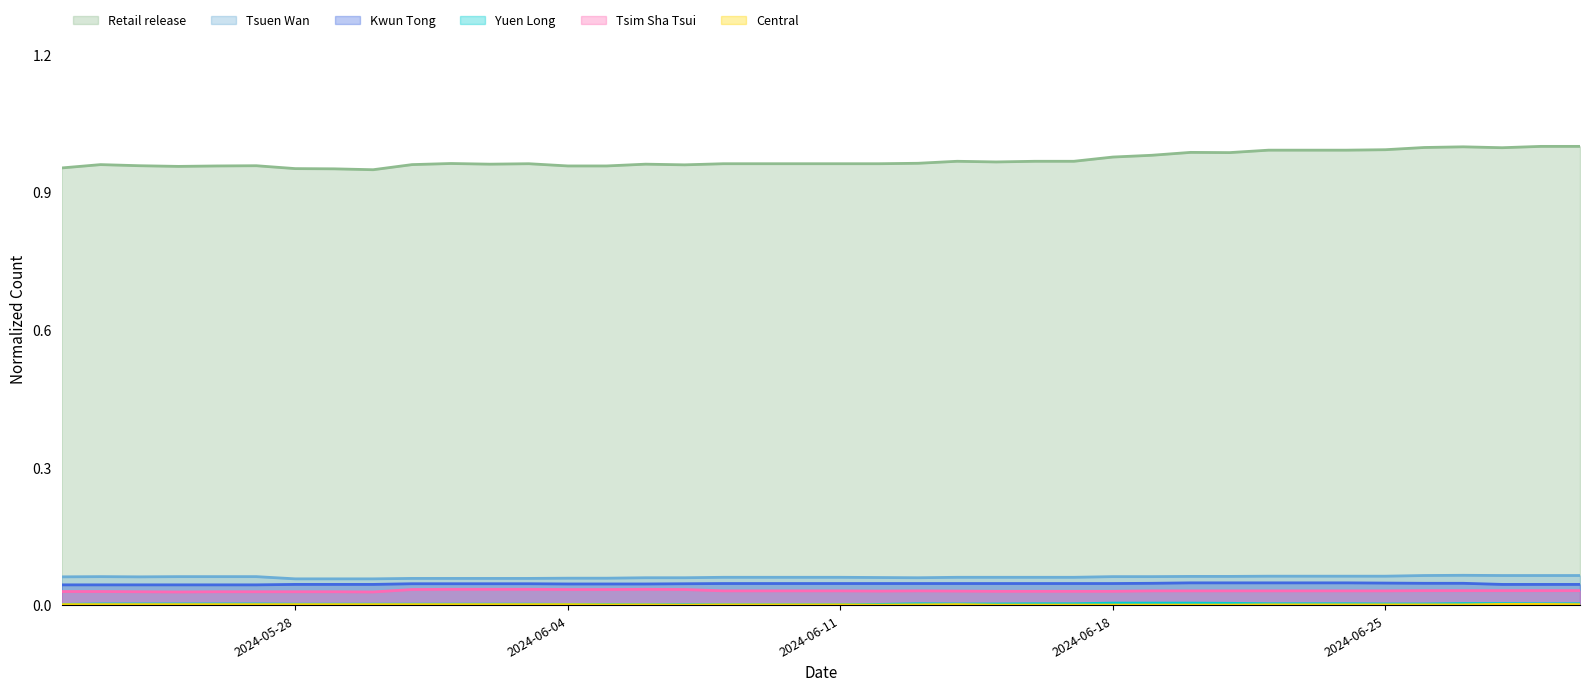

What are all the series names shown in the legend?

Retail release, Tsuen Wan, Kwun Tong, Yuen Long, Tsim Sha Tsui, Central